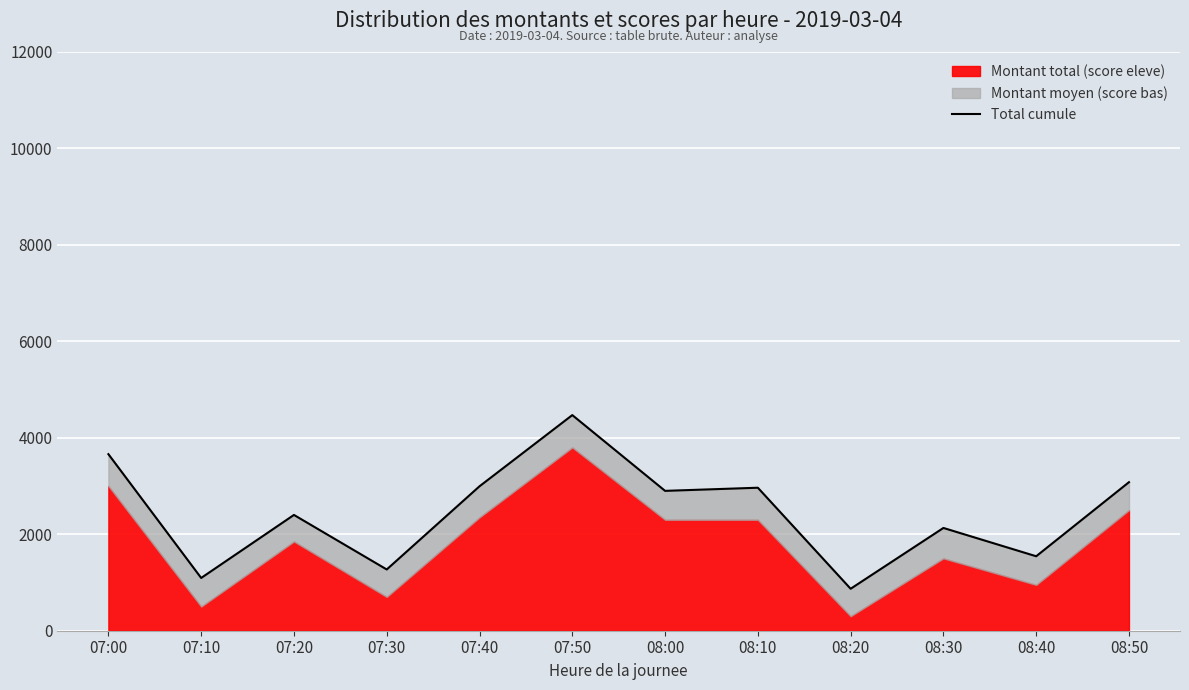

What is the approximate value at 07:50, to the nearest 50?

4450